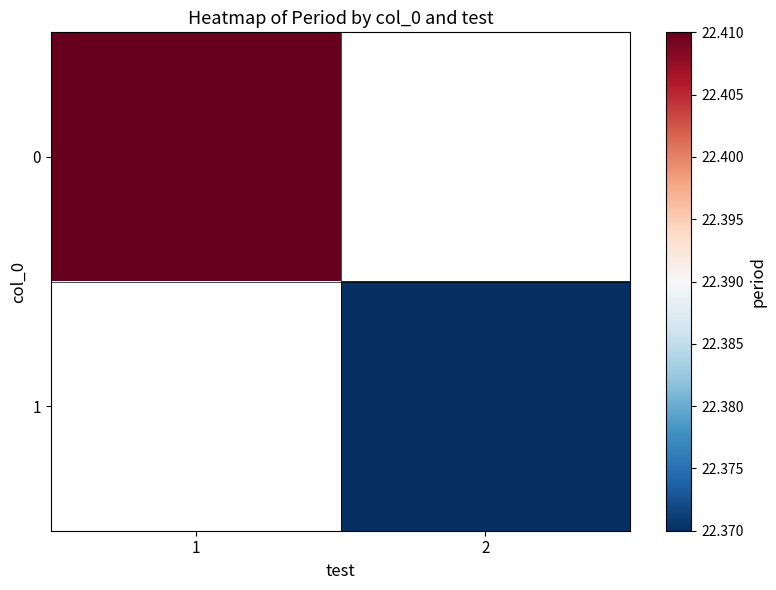

Where is 0 nearest to the value 22?

1